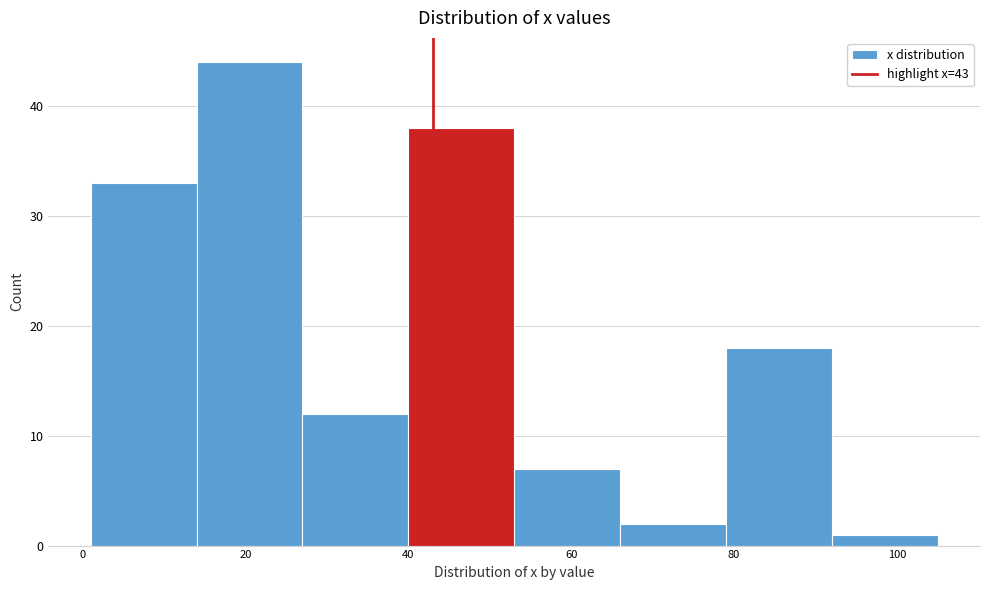

How tall is the bar that spans 92 to 105 on the x-axis? Neither the bar edges nor the heights are printed on the chart, so give them approximately, as read against the axes.

1